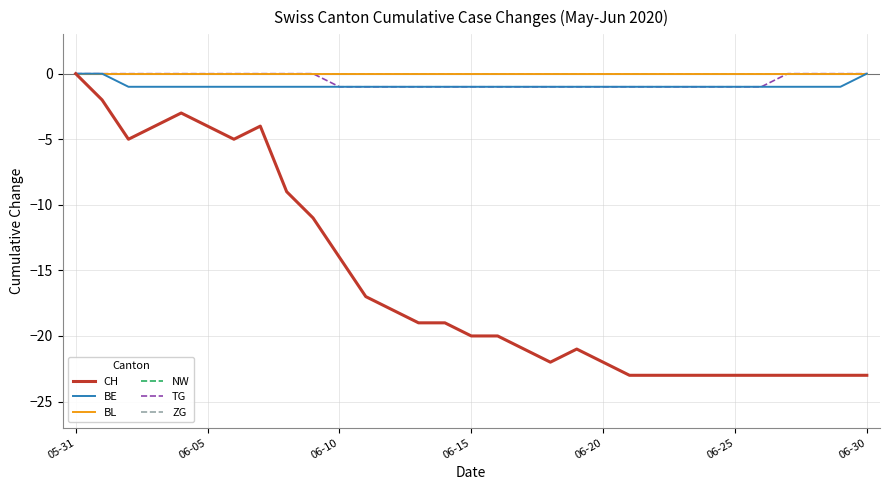

True or false: TG and ZG cross at least once.

False